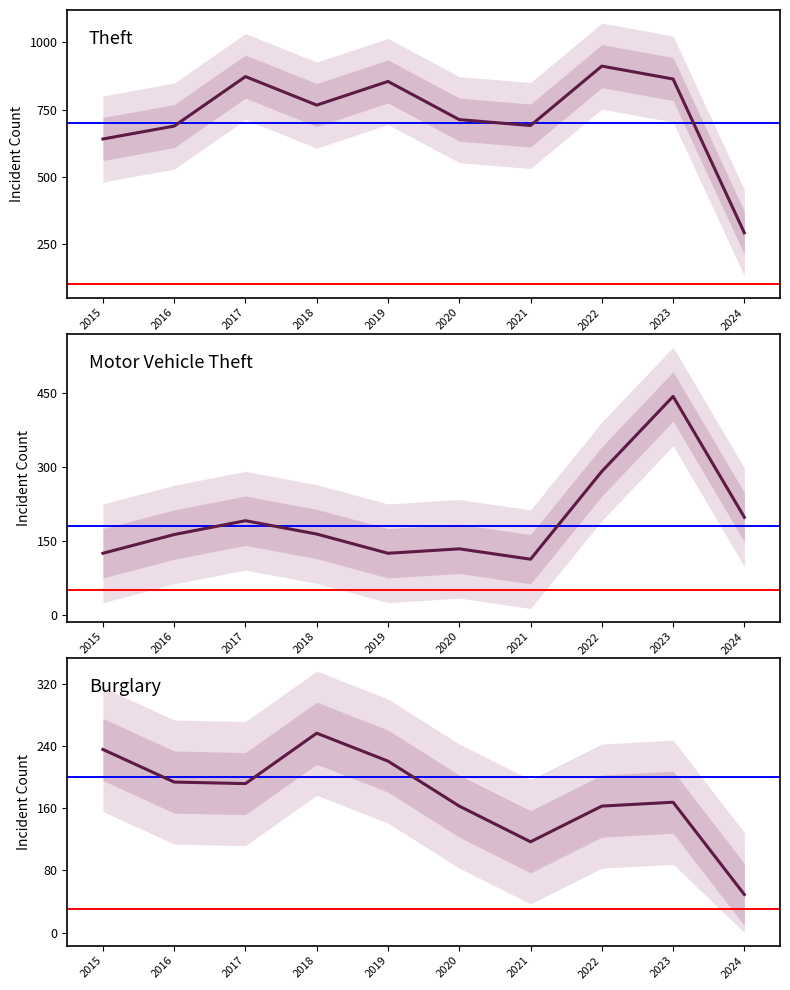

Reading right to left, list all the values displayed in this chart.

Theft: 292	864	912	691	713	855	767	873	689	641
Motor Vehicle Theft: 198	443	291	113	134	125	164	191	163	125
Burglary: 49	168	163	117	163	221	257	192	194	236